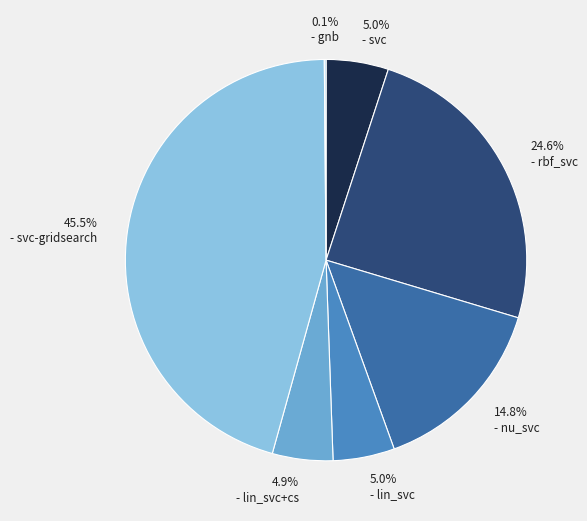

Which slice is the largest?

svc-gridsearch